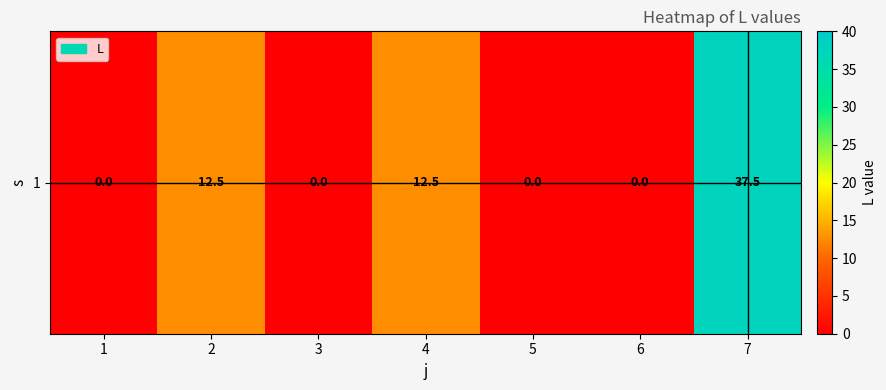

What is the sum of the values at 6 and 4?

12.5